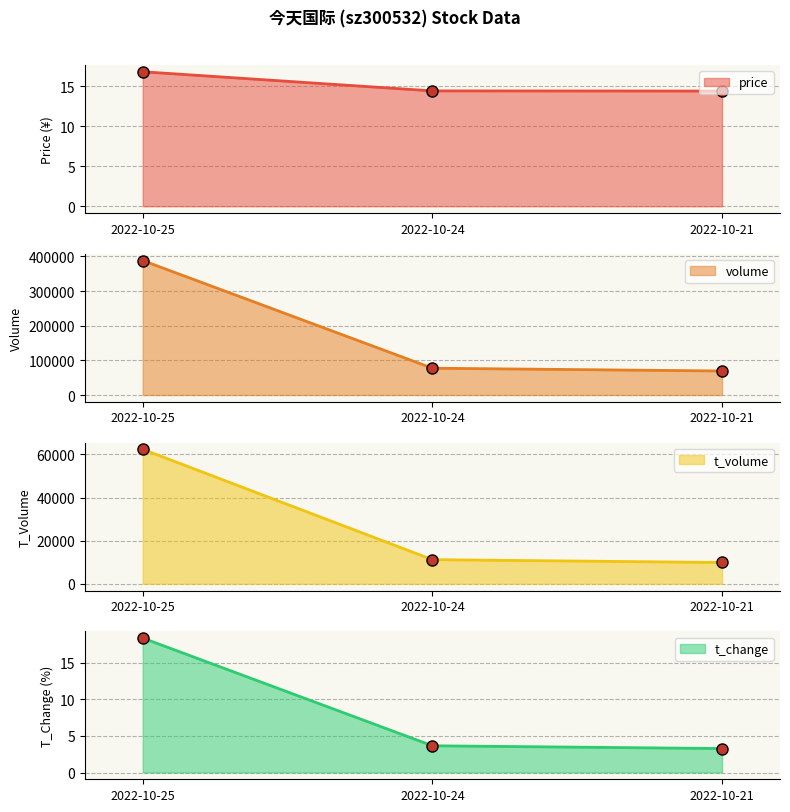

What is the difference between the maximum and minimum values in the price series?

2.4